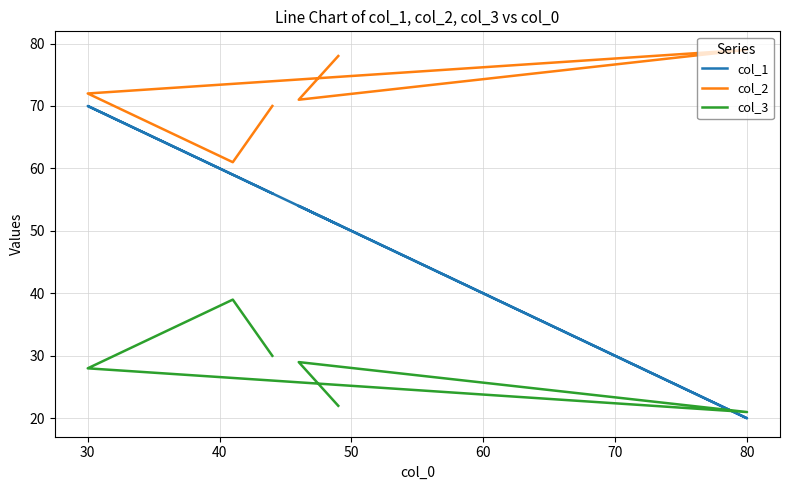

What value does the col_3 series have at 50, to the nearest 5?

20